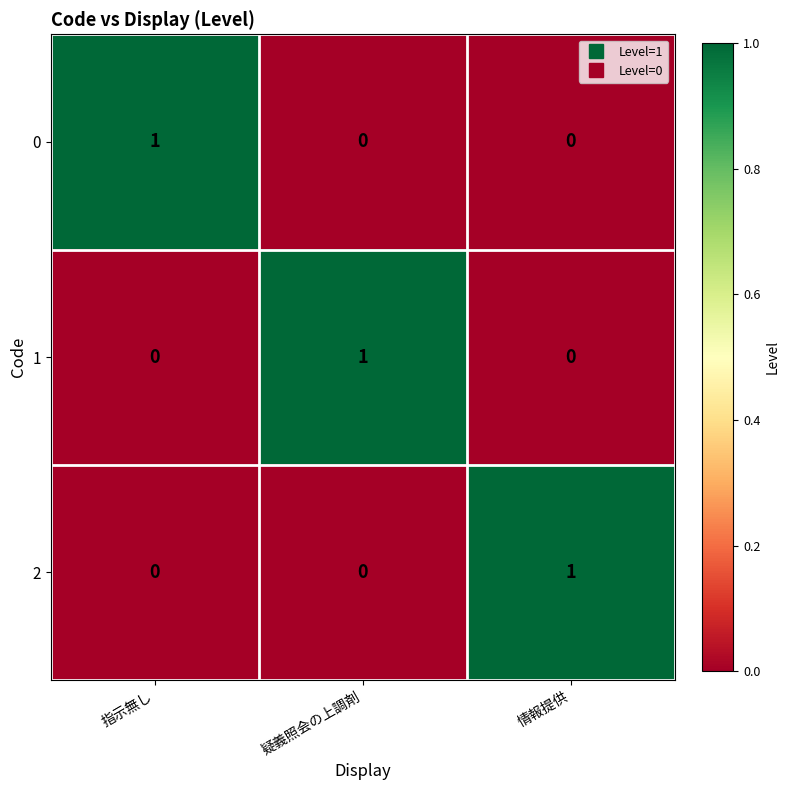

How many data points does each series have?

3